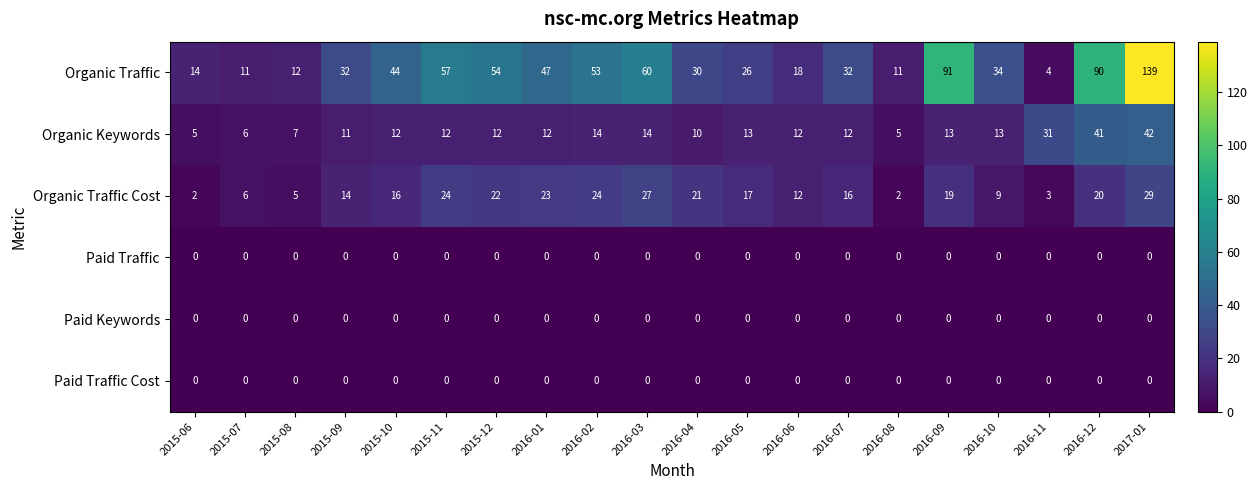

At which category does the chart reach its peak across all series?

2017-01